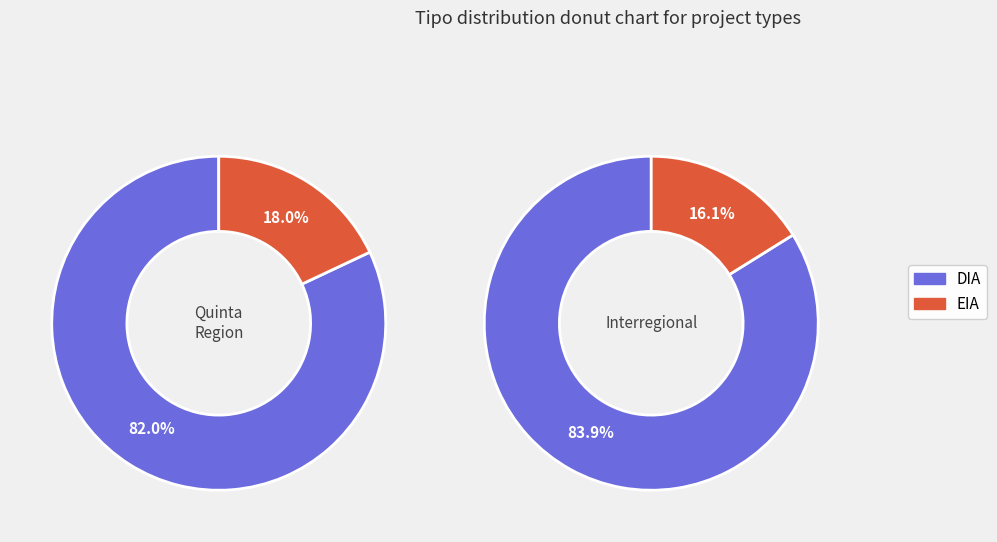

Is it true that DIA is 83% of the pie?

True